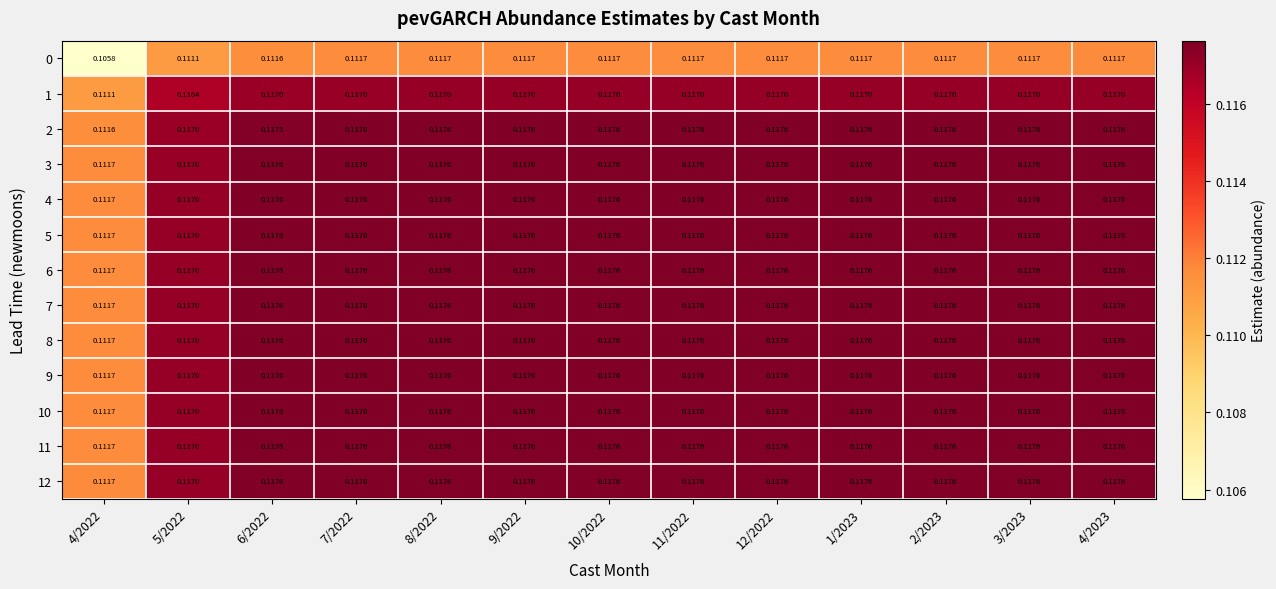

Which series has the largest range (max minus min)?

2